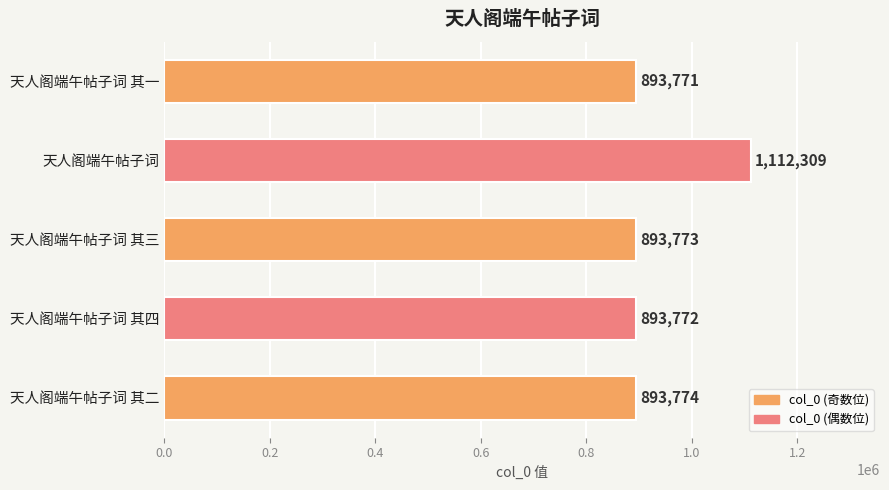

How many data points are less than 893773?

2